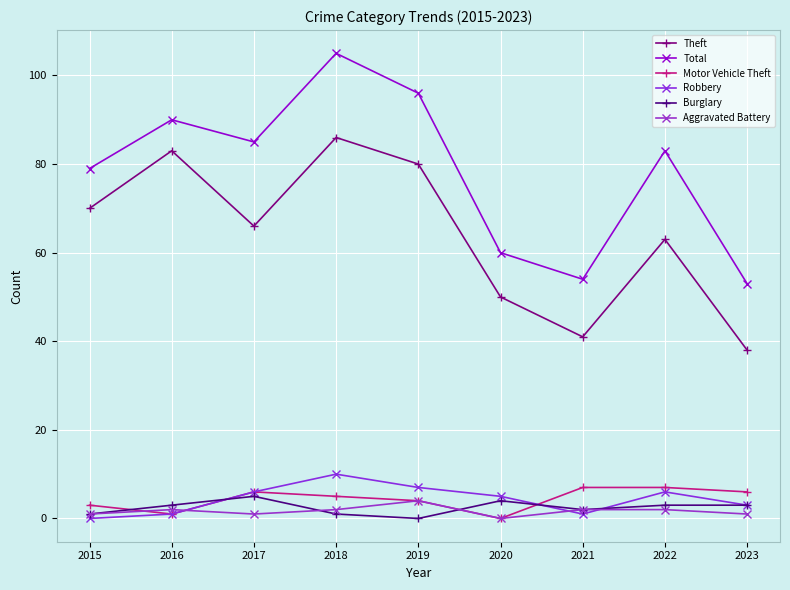

The Burglary series shows 0 at 2019. True or false?

True